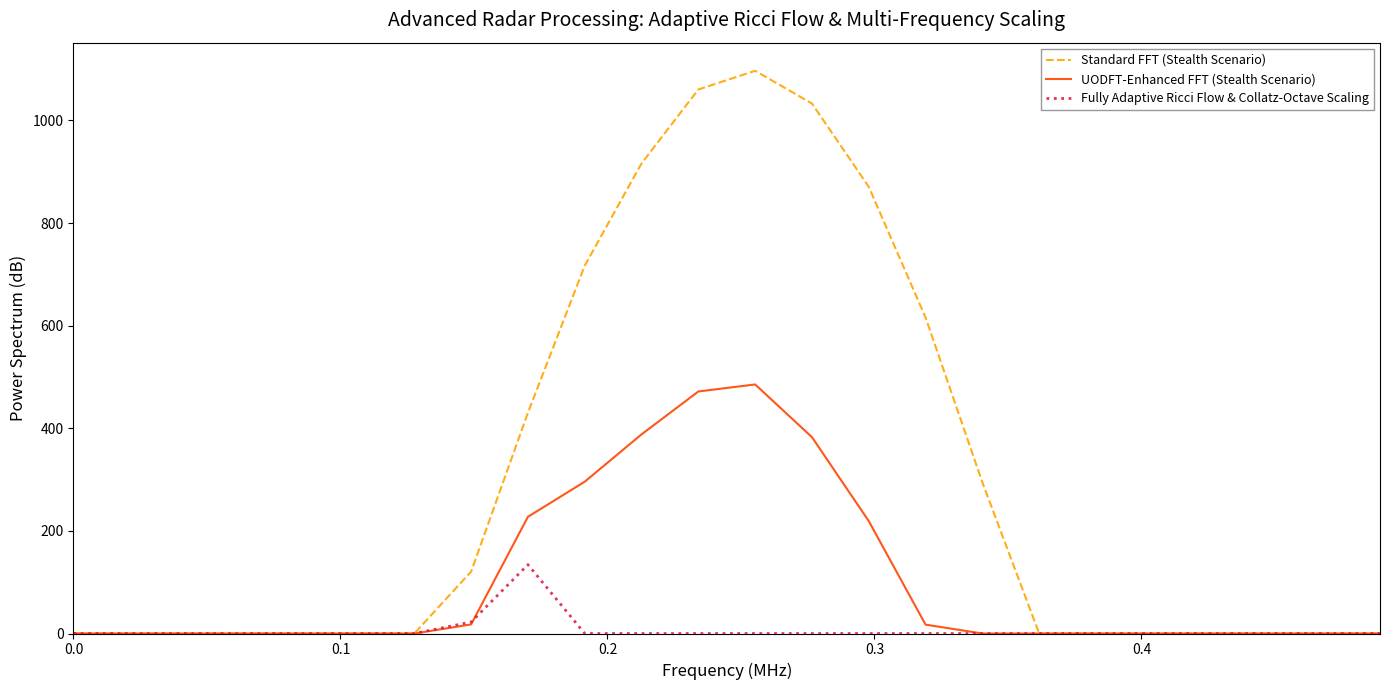

List the series in order of their overall mean, lowest first.

Fully Adaptive Ricci Flow & Collatz-Octave Scaling, UODFT-Enhanced FFT (Stealth Scenario), Standard FFT (Stealth Scenario)